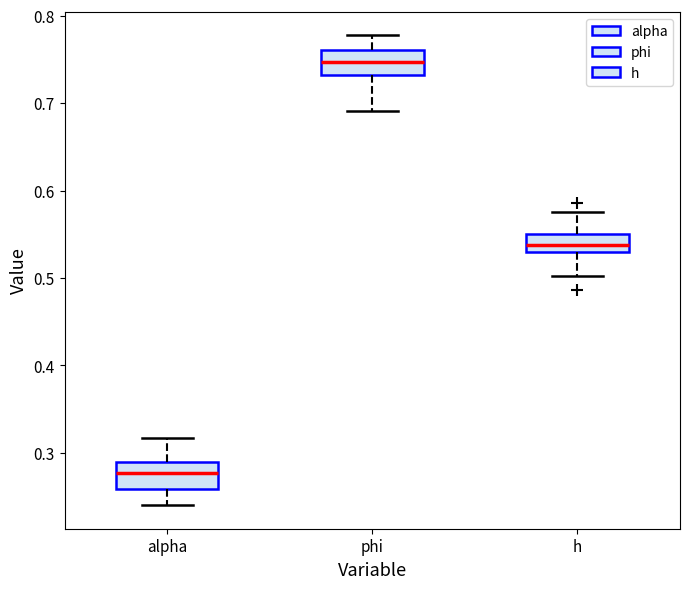

Reading left to right, transcribe this box plot: for each box, give where its median line is, the range the box spans, and where its two whiskers end, as read against the y-axis. The values are not printed on the chart, so give them approximately, as read against the axis.

alpha: median 0.28, box 0.26 to 0.29, whiskers 0.24 to 0.32
phi: median 0.75, box 0.73 to 0.76, whiskers 0.69 to 0.78
h: median 0.54, box 0.53 to 0.55, whiskers 0.50 to 0.58